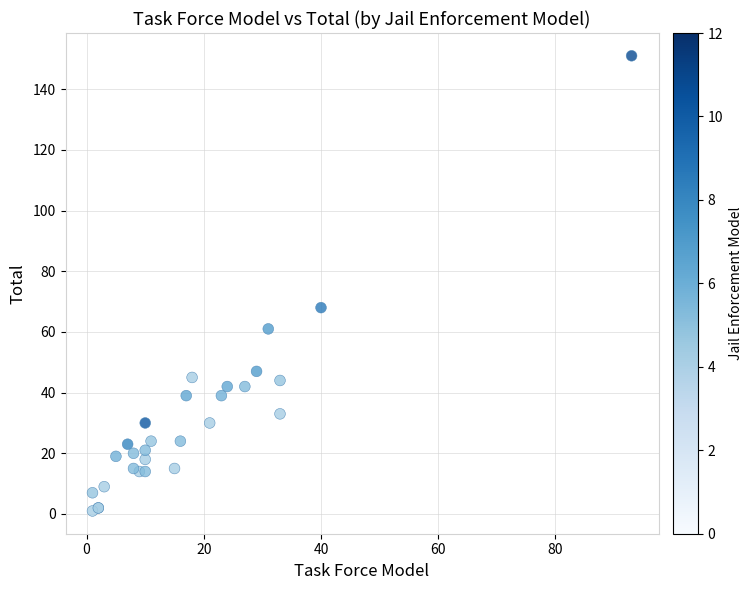

What Y value in the scatter plot is closest to 76?

68